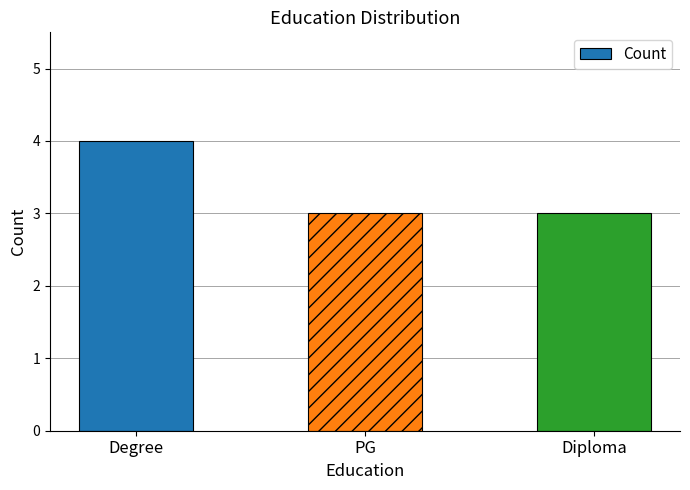

At which category does the chart reach its peak across all series?

Degree